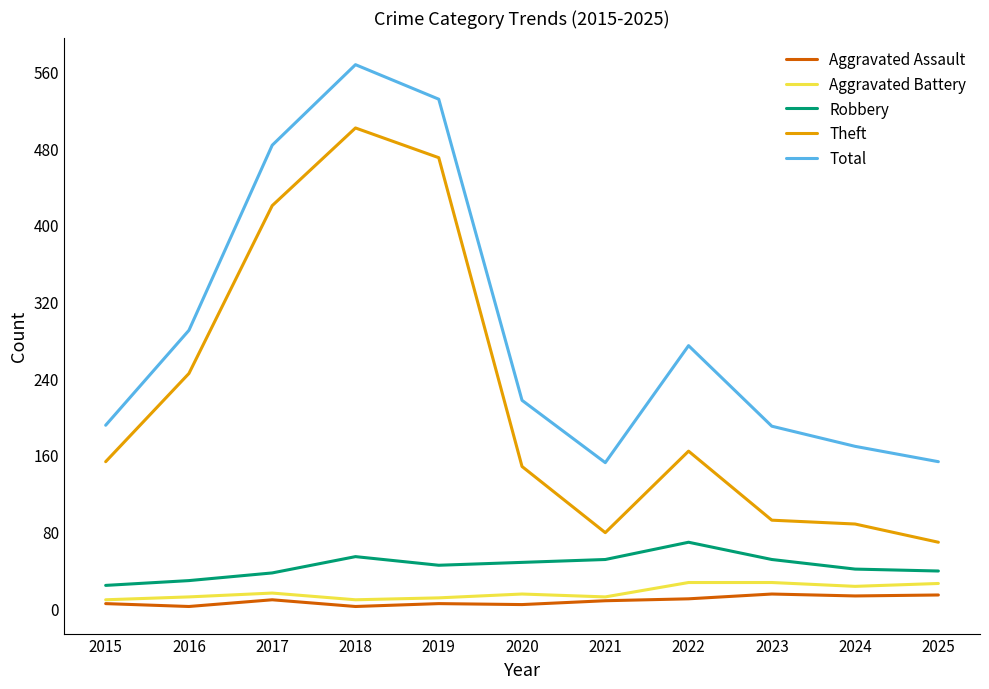

True or false: Aggravated Assault and Theft cross at least once.

False